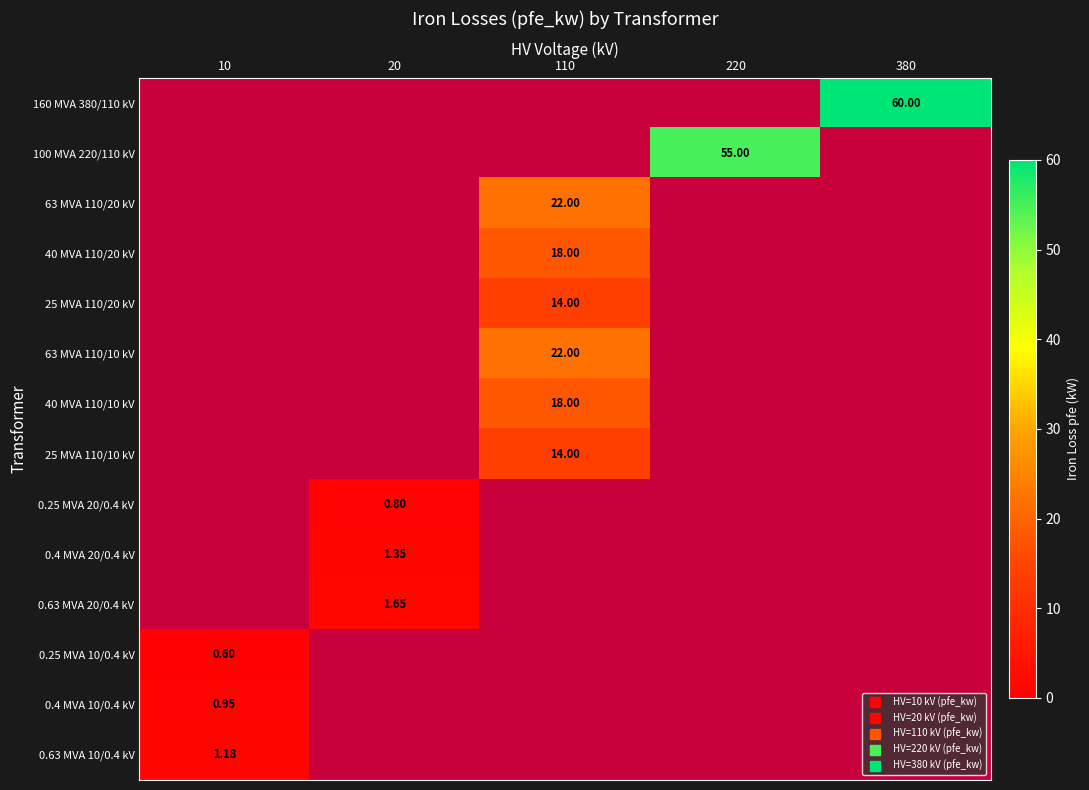

The 0.63 MVA 20/0.4 kV series shows 0.0 at 220. True or false?

True